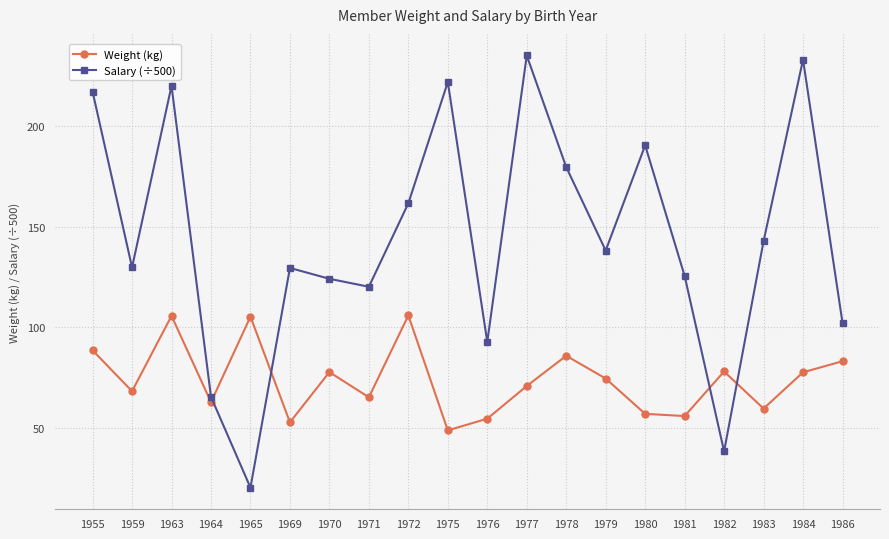

How many lines are shown in the chart?

2